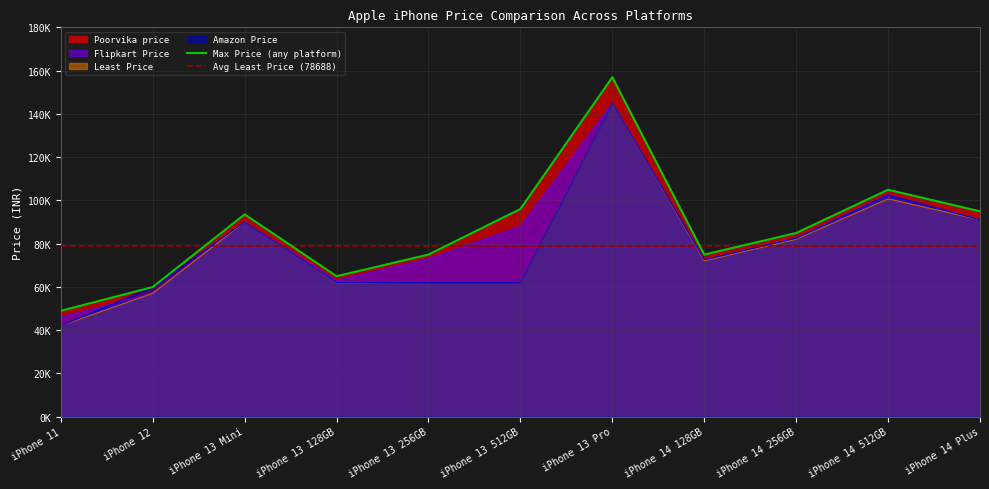

Which series has the widest spread of values?

Poorvika price